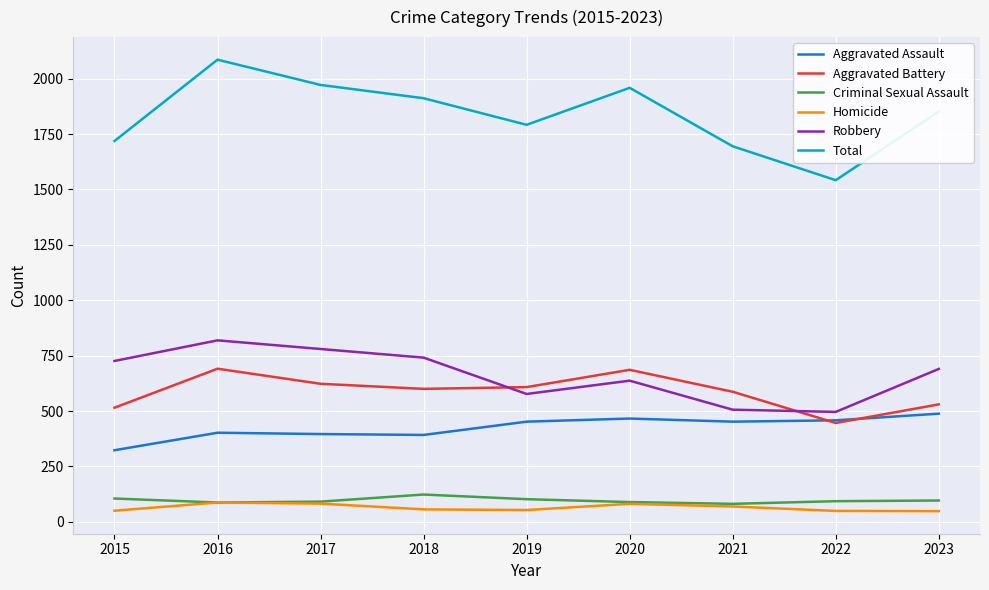

Is this an area chart (filled region under the line)?

No